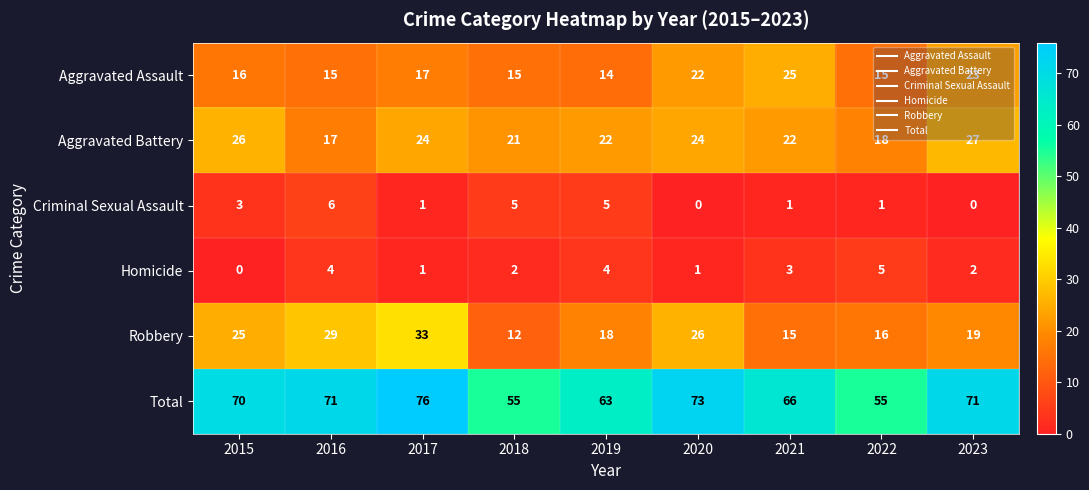

List the series in order of their peak value, lowest first.

Homicide, Criminal Sexual Assault, Aggravated Assault, Aggravated Battery, Robbery, Total